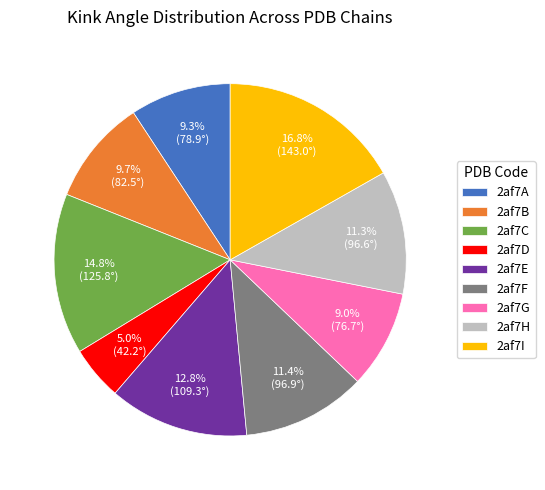

What percentage is the 2af7C slice, to the nearest percent?

15%